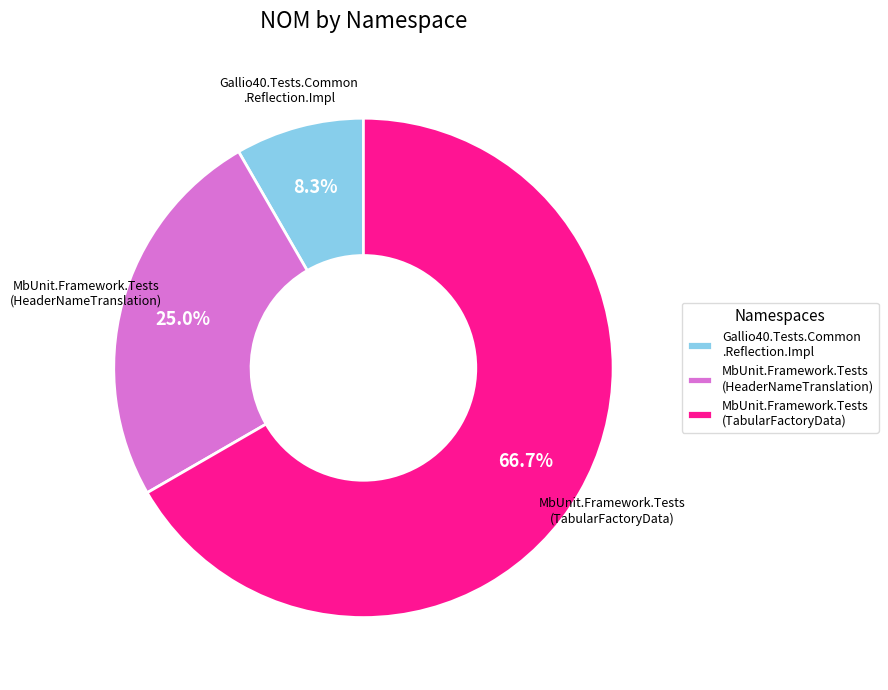

How many slices are in this pie chart?

3